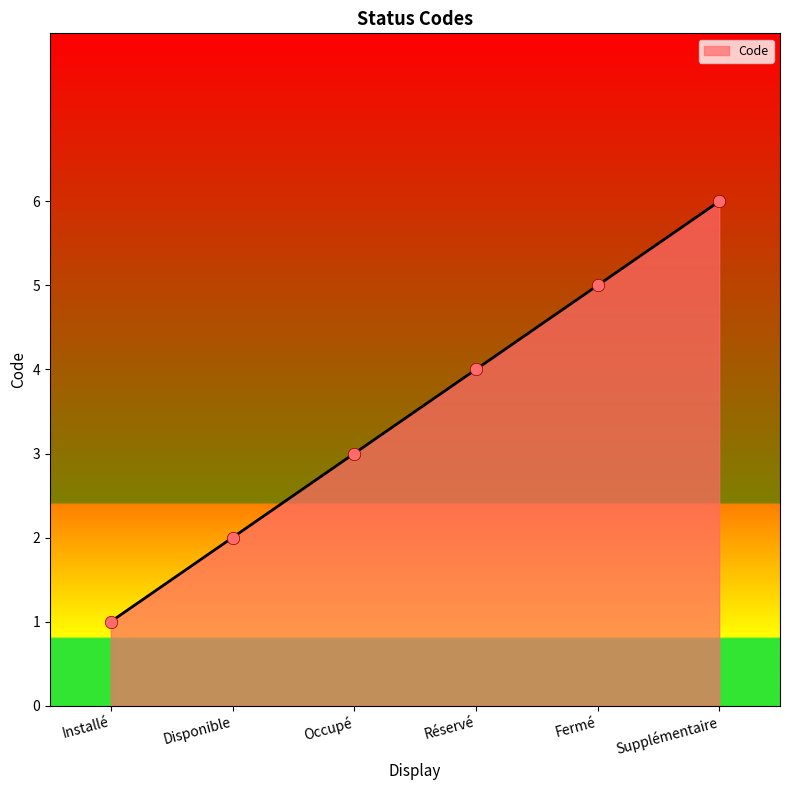

Approximately how many times larger is the value at Réservé compared to Installé?

4.0